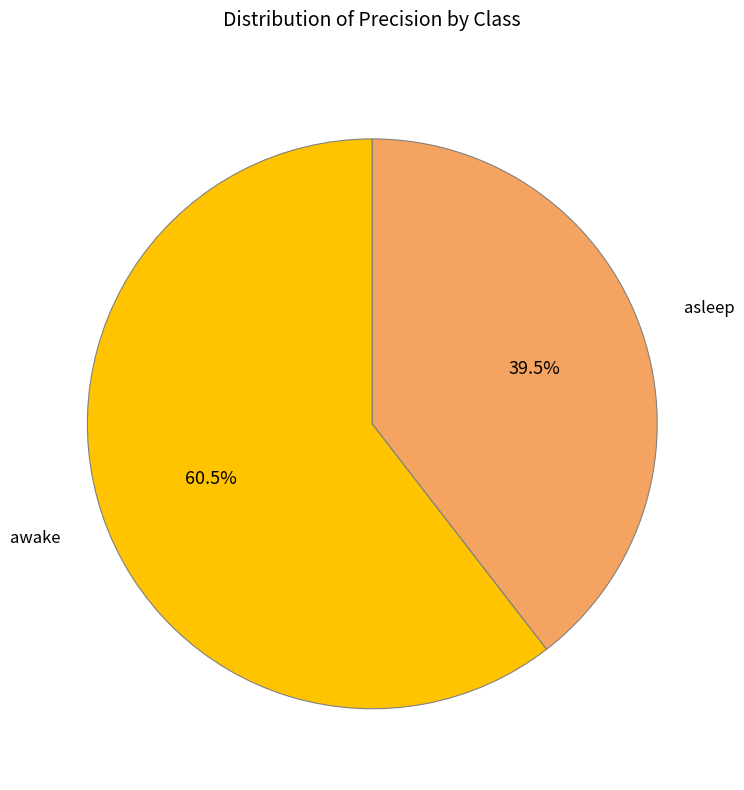

Which category has the biggest portion of the pie?

awake